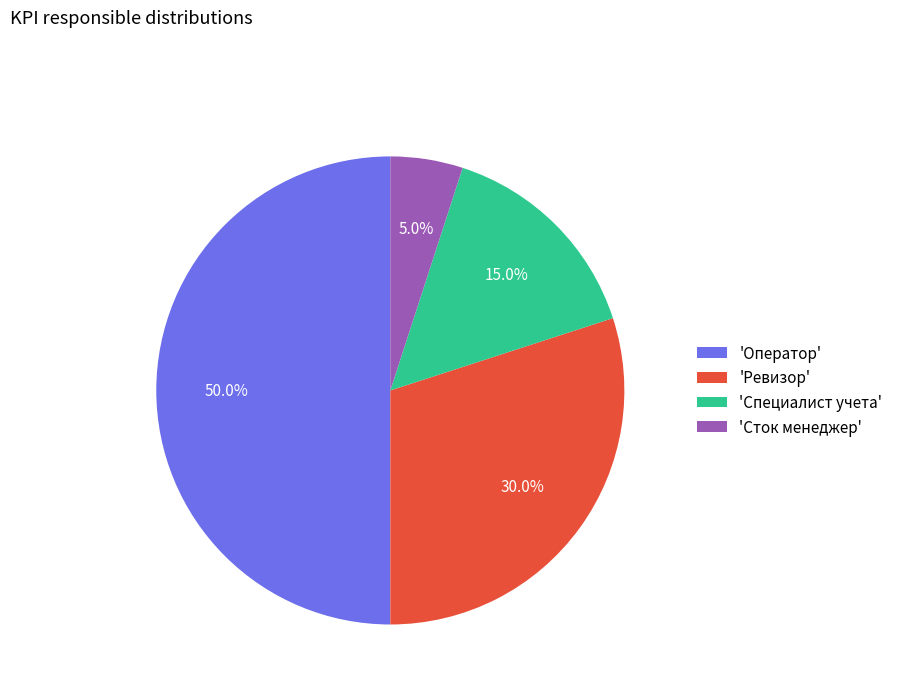

To the nearest percent, what is the difference between the largest and smallest slice percentages?

45%